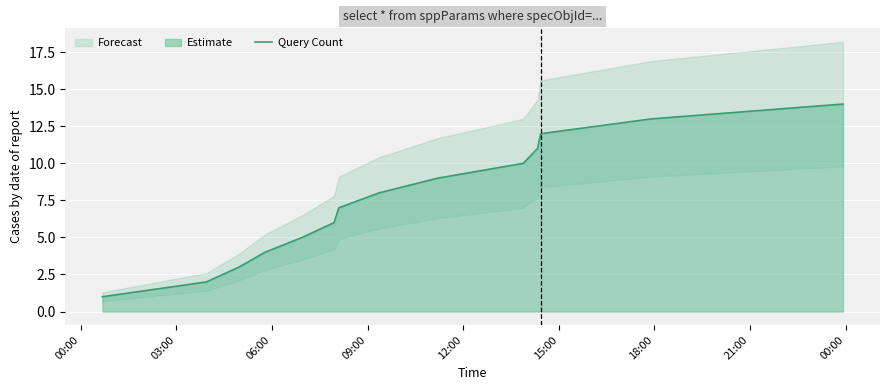

What is the difference between the maximum and minimum values?

13